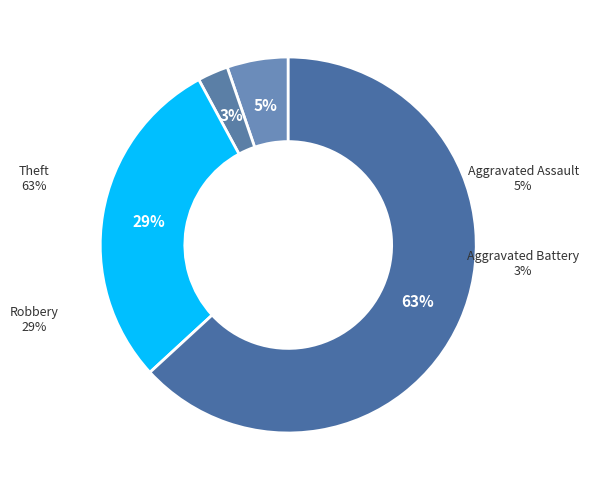

What is the ratio of the value at Robbery to the value at Theft?

0.5